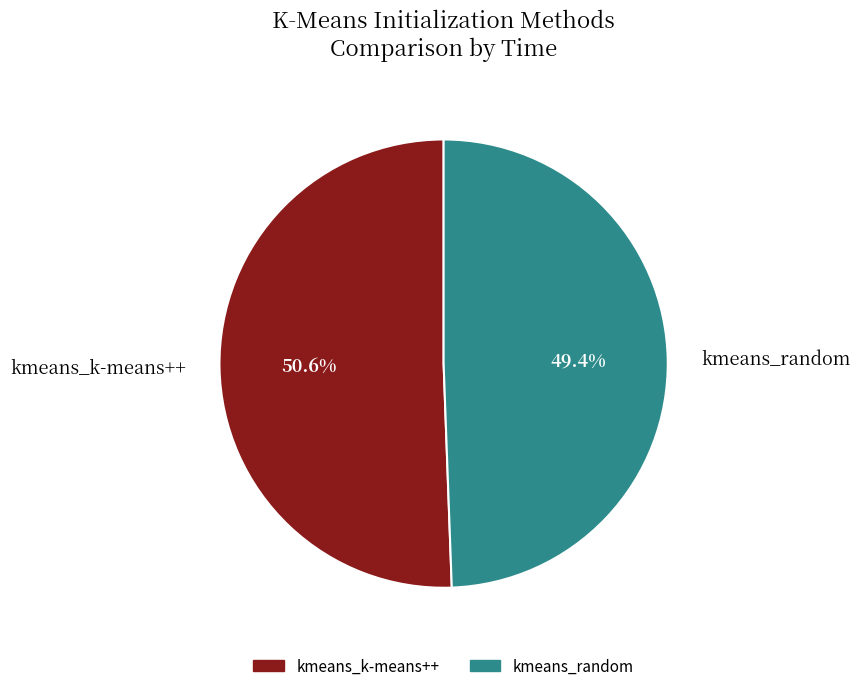

True or false: kmeans_k-means++ accounts for 51% of the total.

True